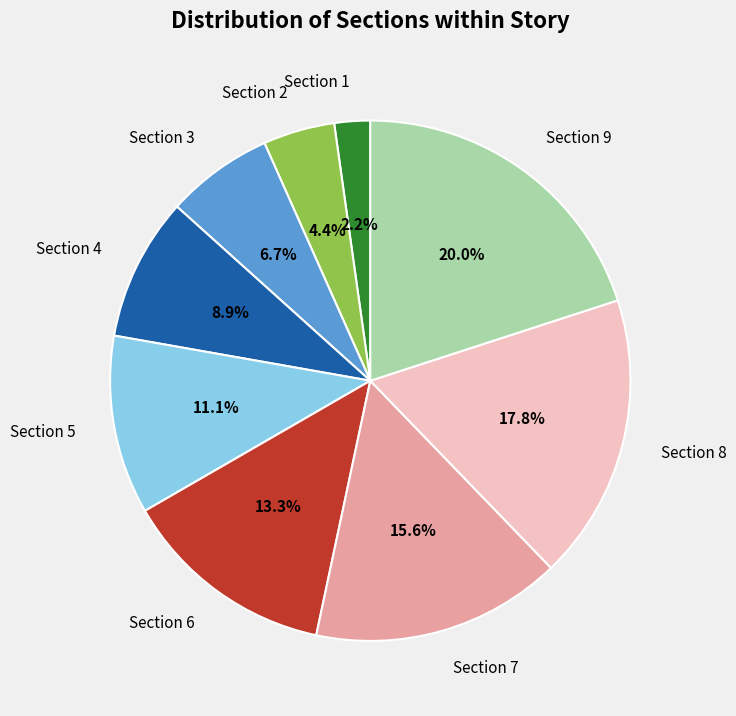

How many segments does this pie chart have?

9